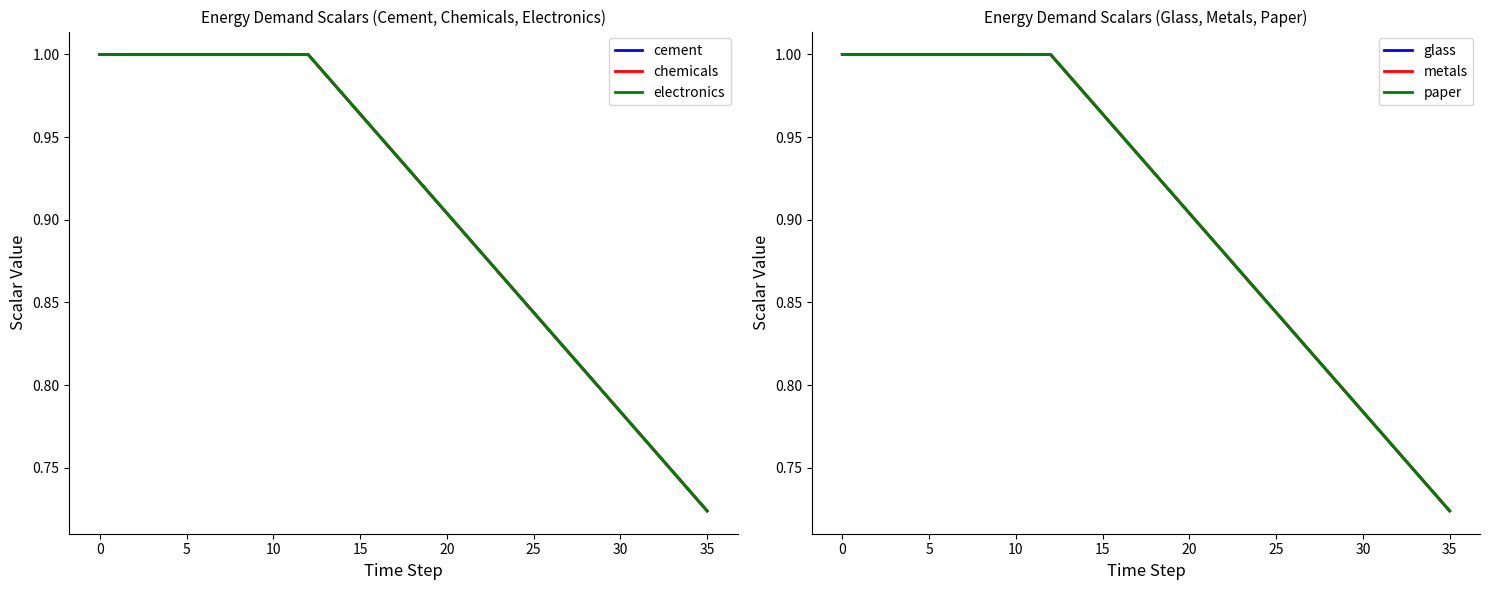

At which label is metals closest to 0?

35